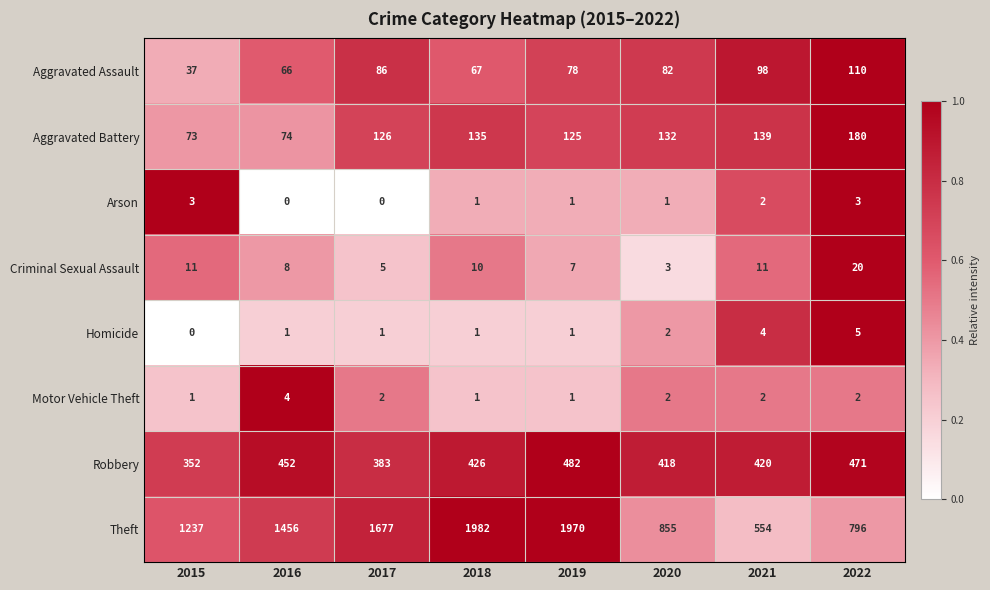

Which label corresponds to the largest value in the chart?

2018